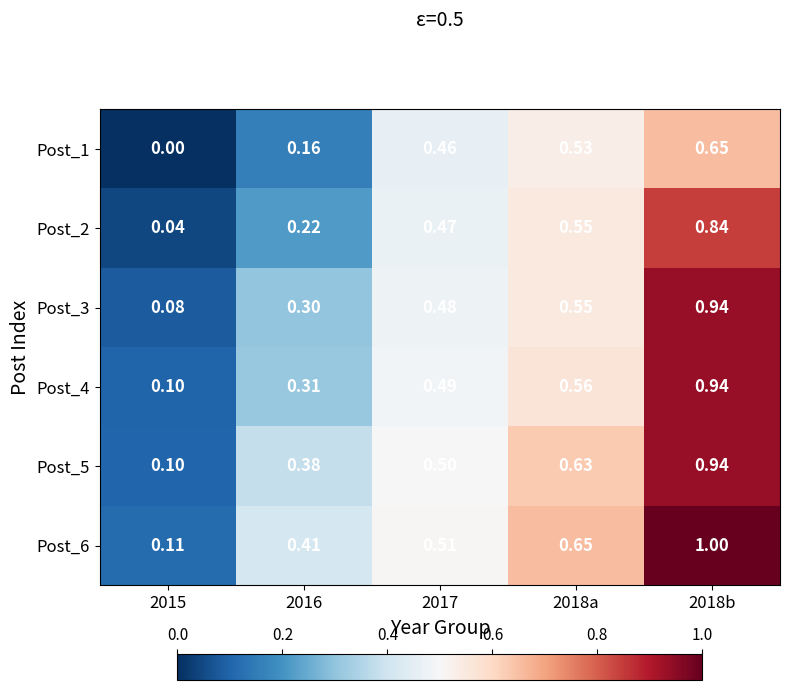

Is the value of Post_3 at 2018b greater than the value of Post_4 at 2015?

Yes